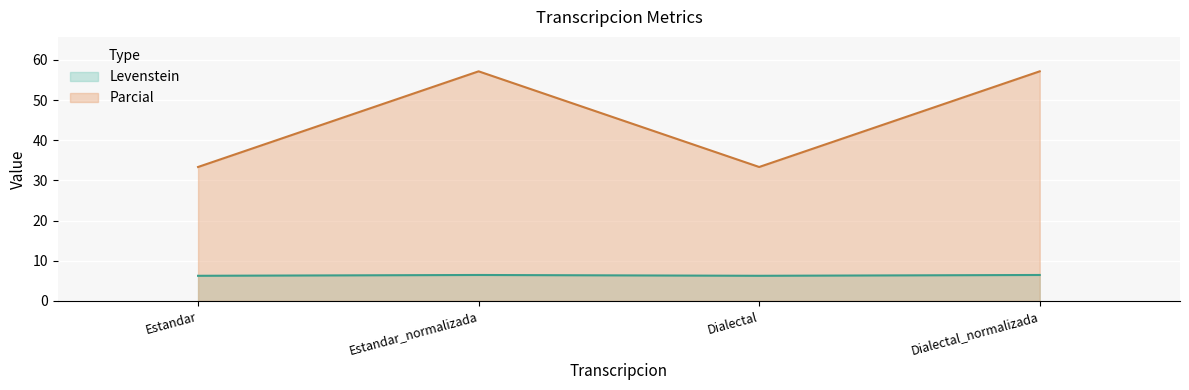

The value of Parcial at Estandar_normalizada is 89.3. True or false?

False